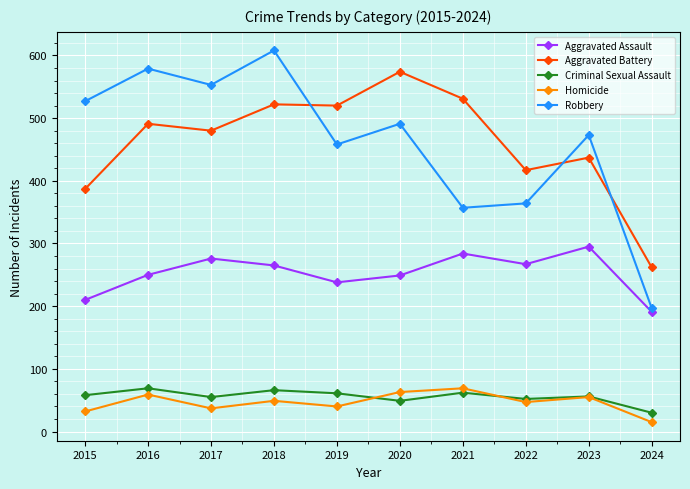

True or false: Aggravated Assault and Aggravated Battery cross at least once.

False